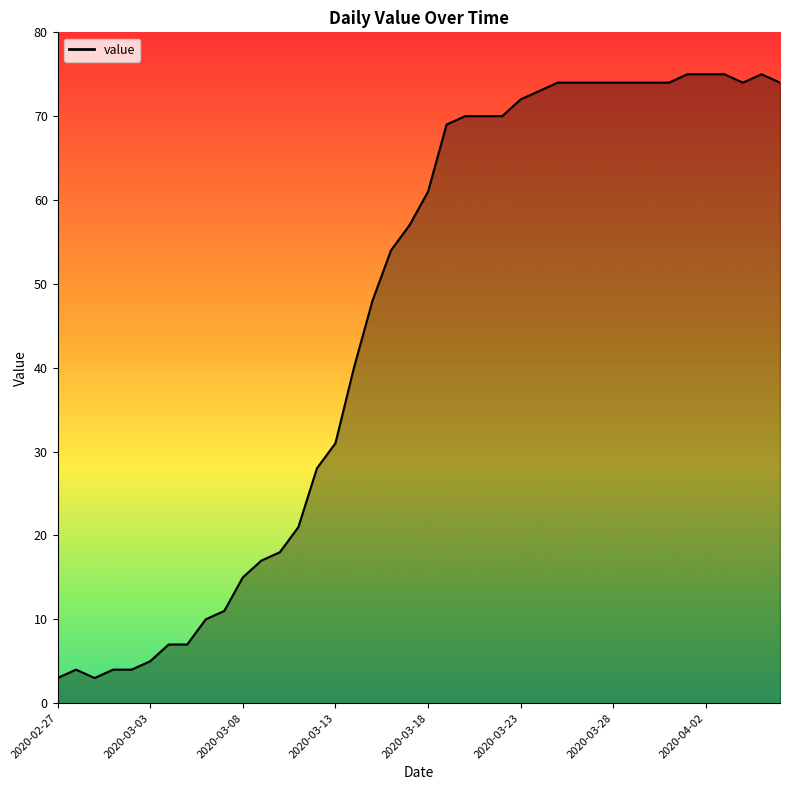

What is the difference between the maximum and minimum values?

72